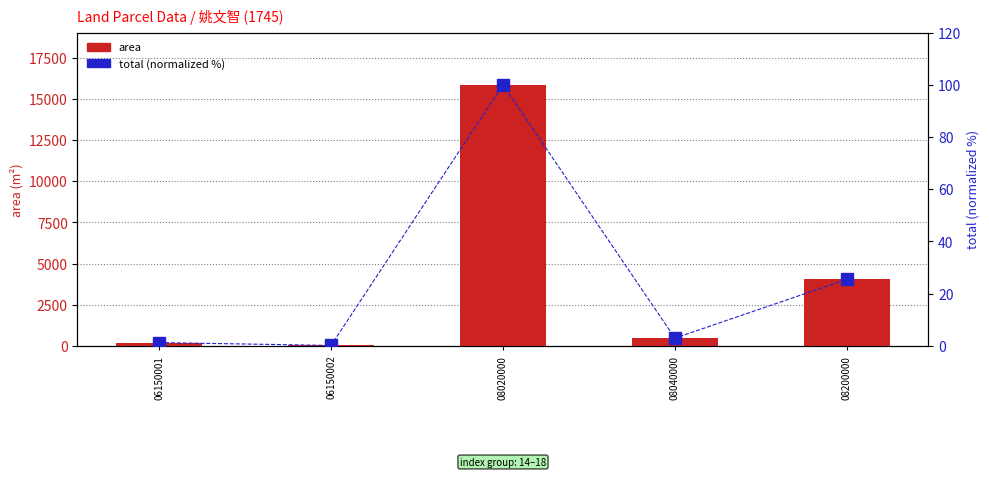

List the labels in order of area value, smallest first.

06150002, 06150001, 08040000, 08200000, 08020000